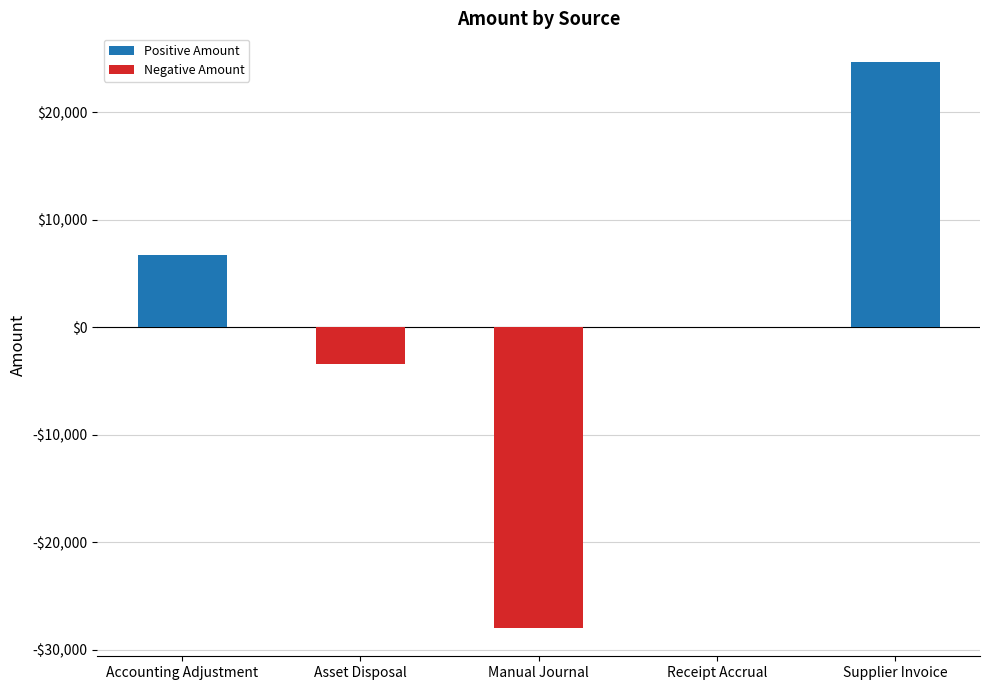

Reading right to left, what are all the values shown in this chart?

Positive Amount: Supplier Invoice=24696.3	Receipt Accrual=0.0	Manual Journal=0.0	Asset Disposal=0.0	Accounting Adjustment=6735.4
Negative Amount: Supplier Invoice=0.0	Receipt Accrual=0.0	Manual Journal=-27984.6	Asset Disposal=-3447.1	Accounting Adjustment=0.0